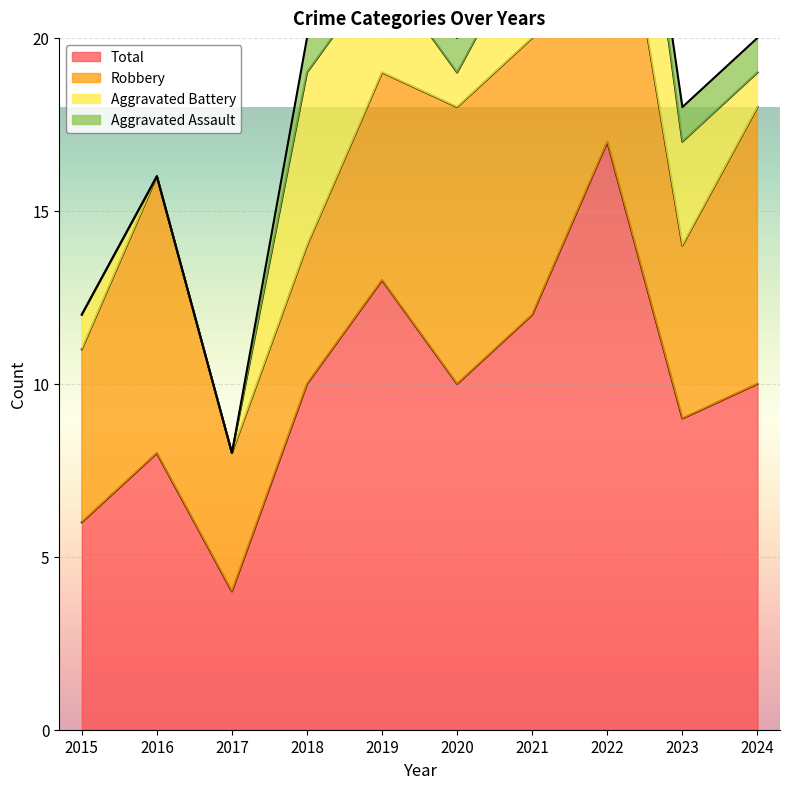

What is the total value across all series at 2021?

24